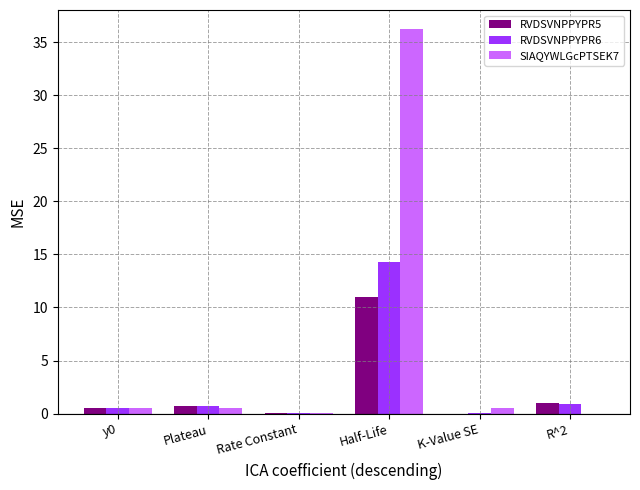

Is it true that SIAQYWLGcPTSEK7 equals 0.6 at K-Value SE?

True